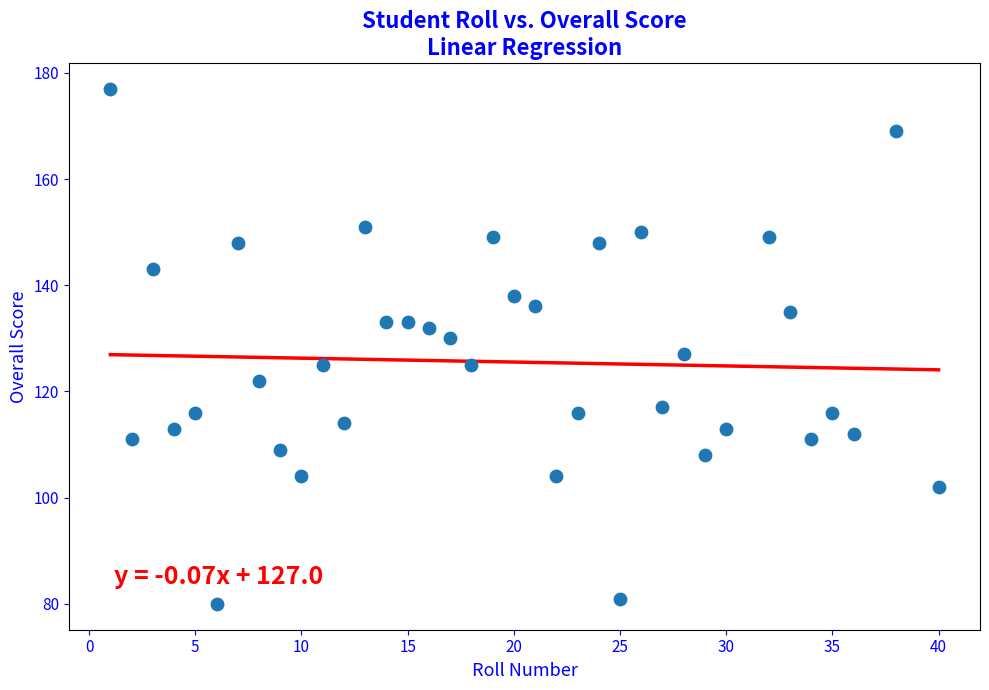

What is the range of Y values (max minus min)?

97